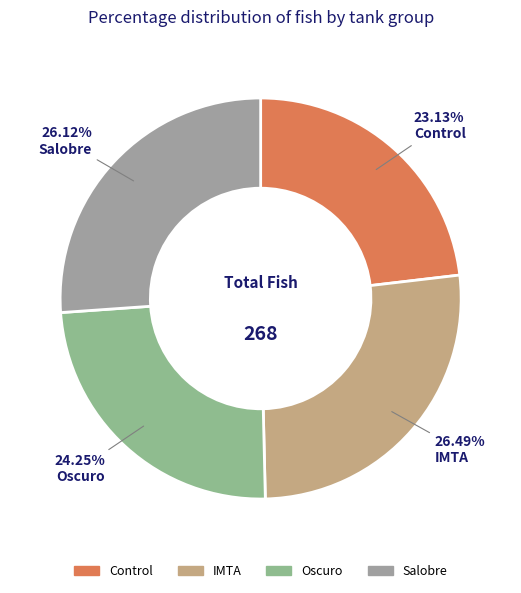

How many slices are in this pie chart?

4